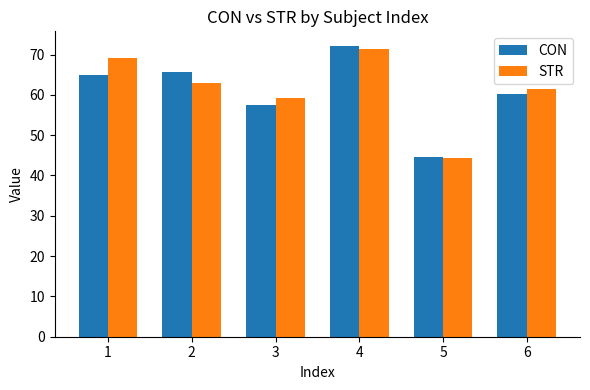

How many bars are there in total?

12